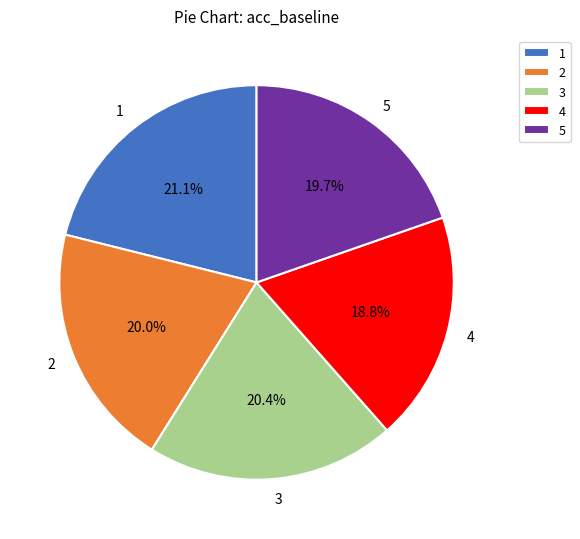

Which category has the biggest portion of the pie?

1